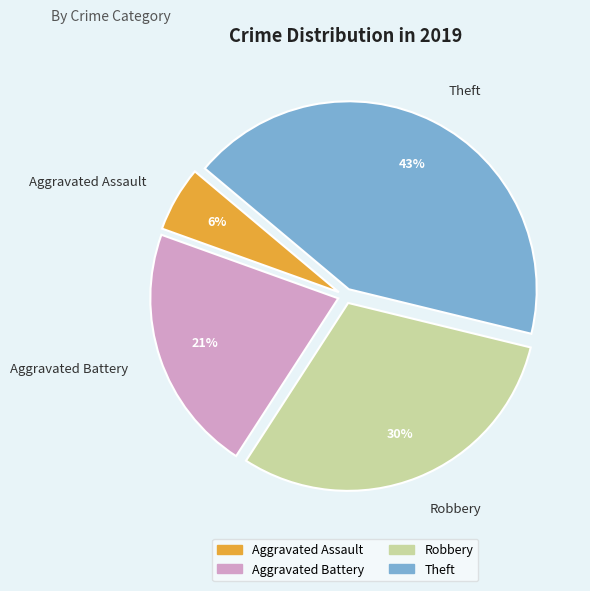

Is there any slice that represents more than half of the pie?

No